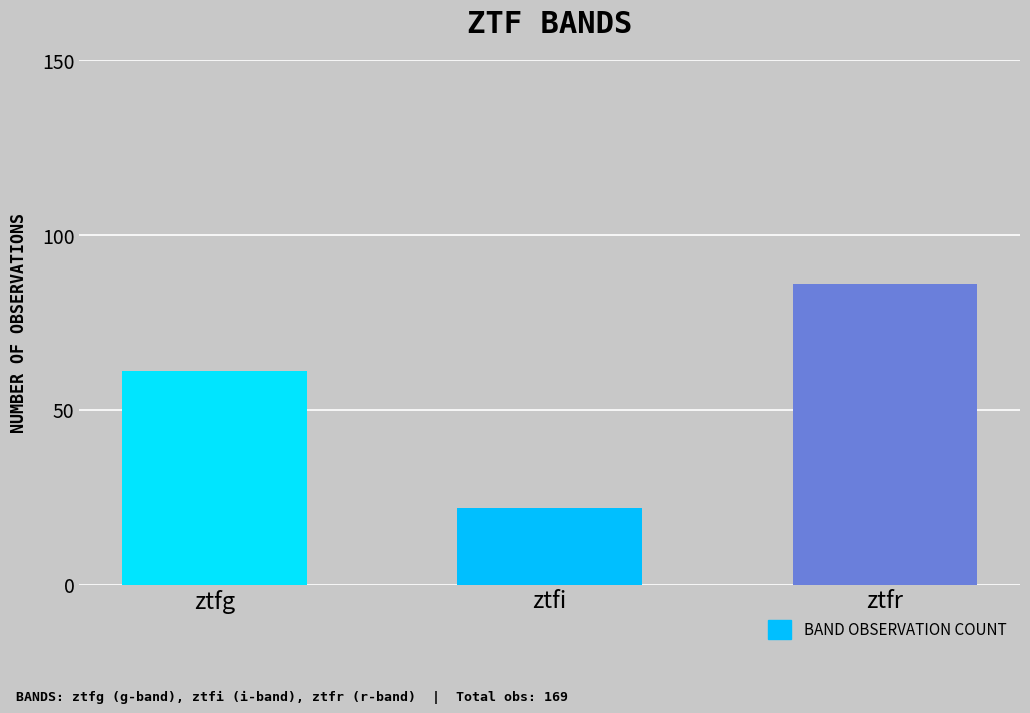

Where is the data nearest to the value 54?

ztfg